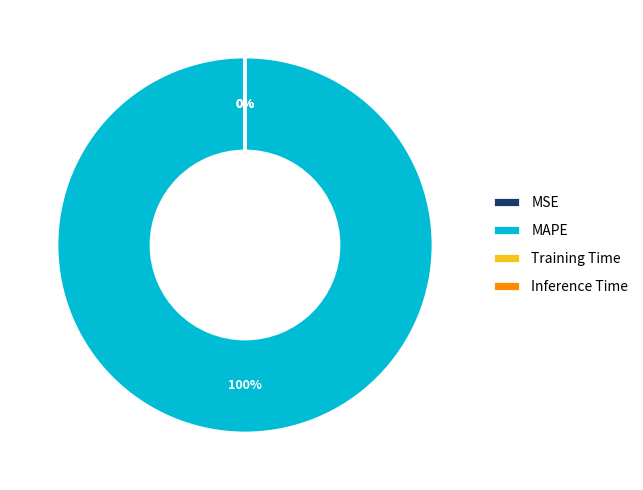

Is it true that MAPE is 100% of the pie?

True